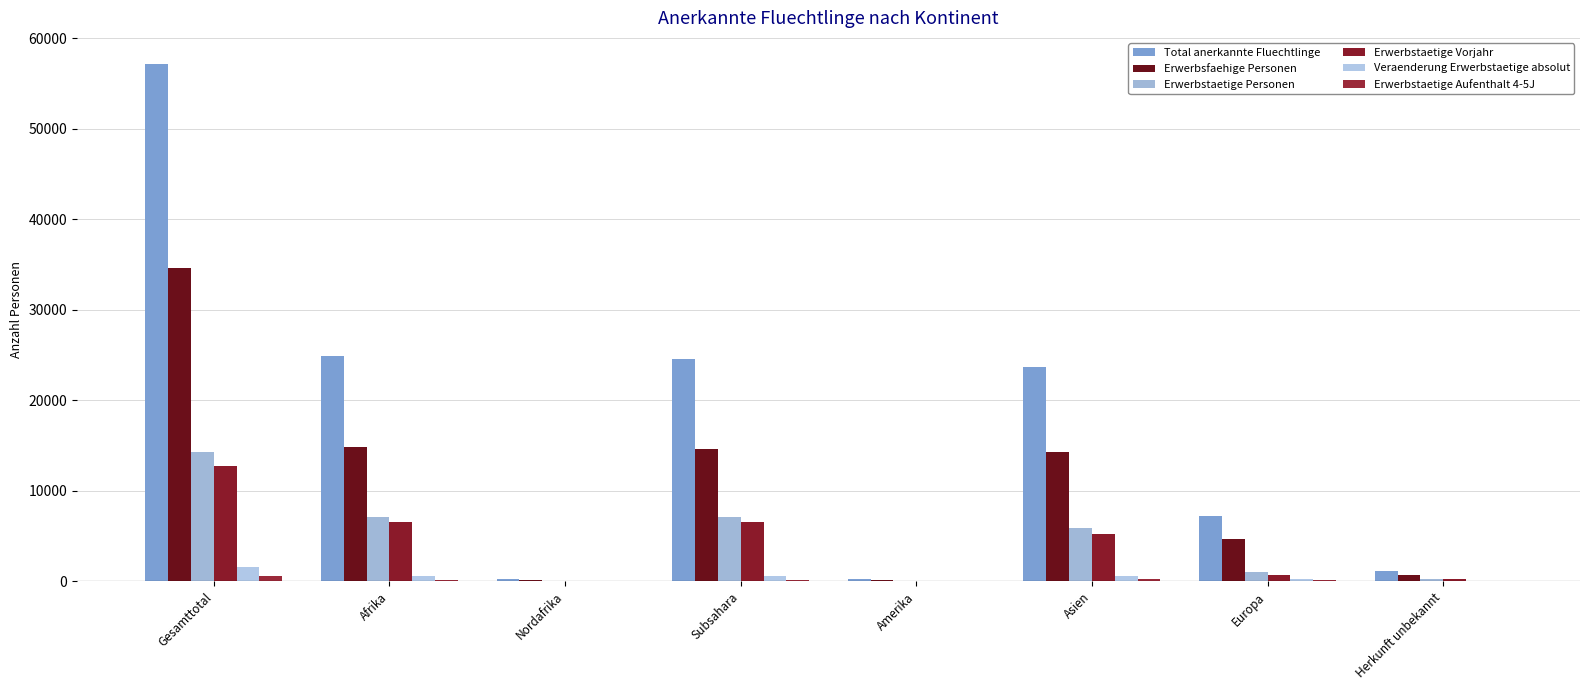

Is it true that Erwerbsfaehige Personen equals 45416 at Gesamttotal?

False